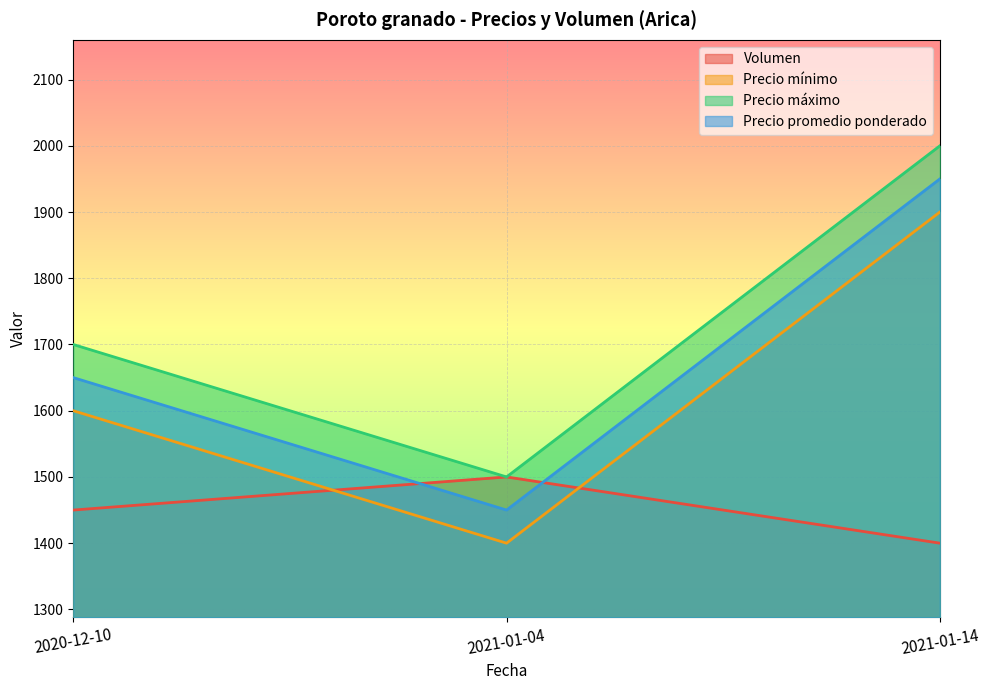

Which has a higher value, 2020-12-10 or 2021-01-04?

2021-01-04